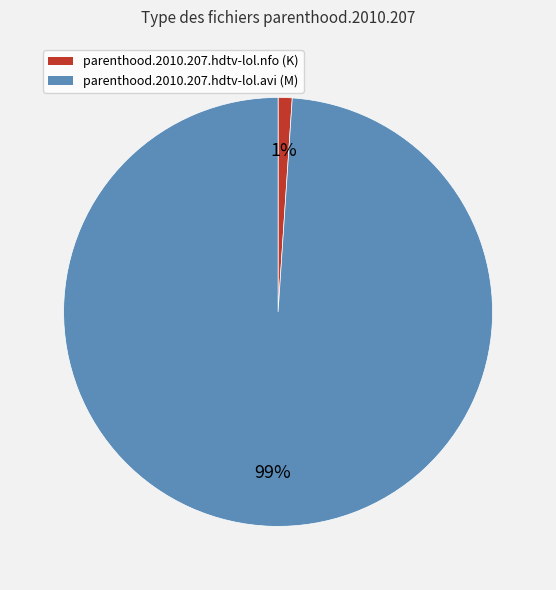

What is the majority slice?

parenthood.2010.207.hdtv-lol.avi